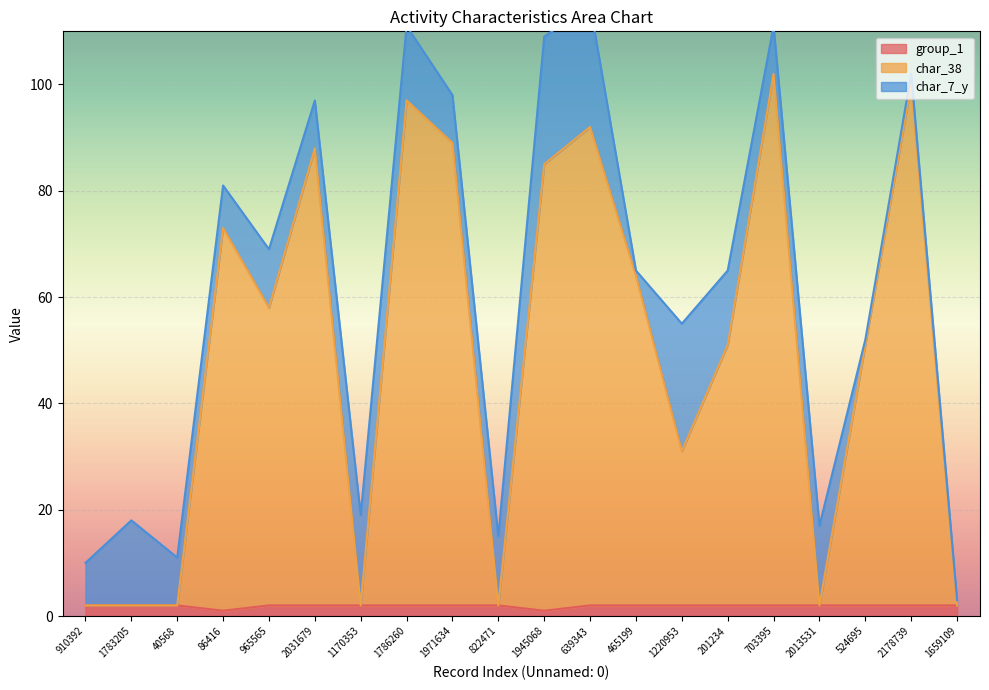

True or false: char_38 and group_1 intersect in this chart.

False